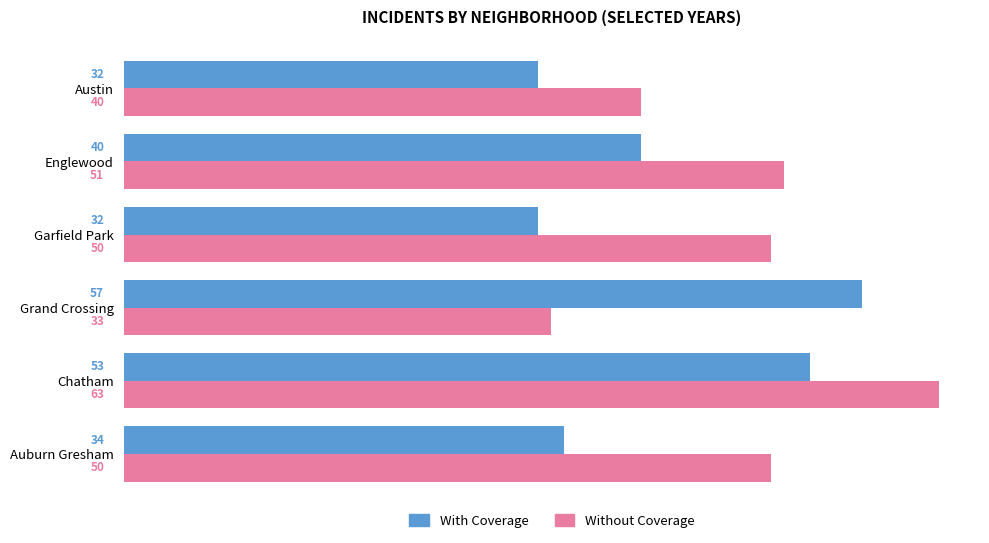

Which category has the highest value in the With Coverage series?

Grand Crossing